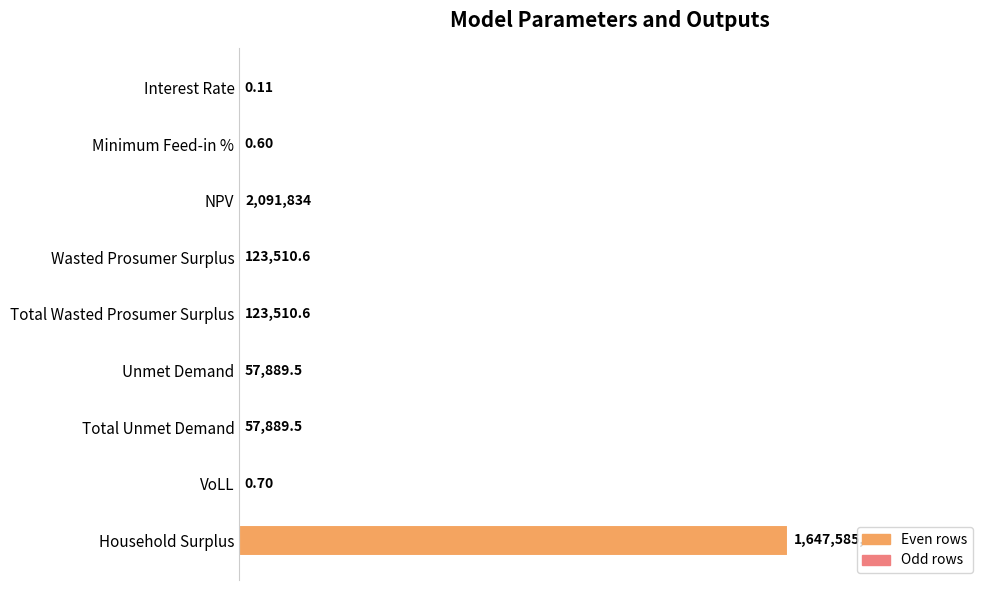

Are the bars horizontal?

Yes